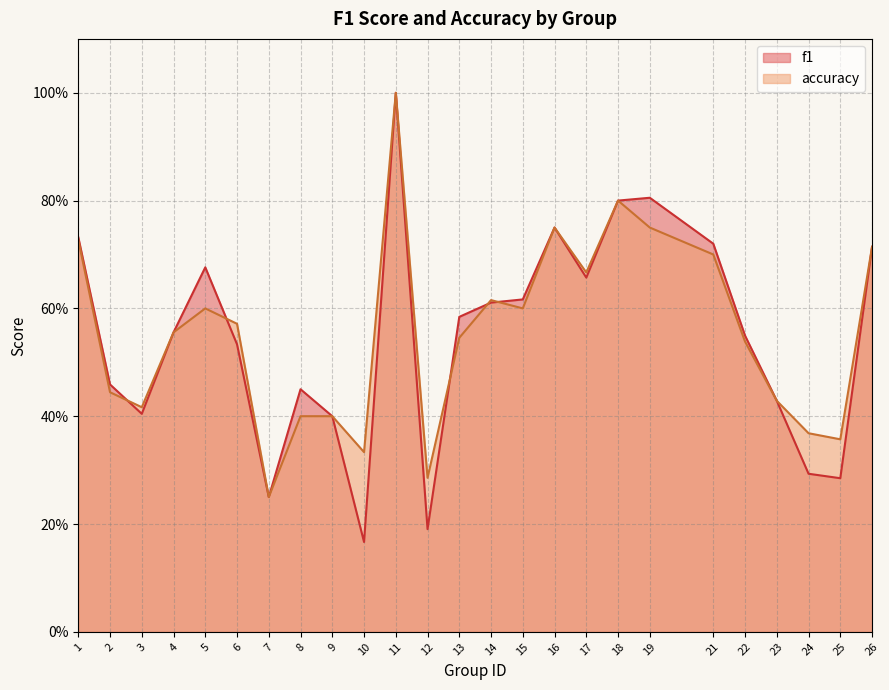

Is it true that accuracy equals 0.2 at 7?

False